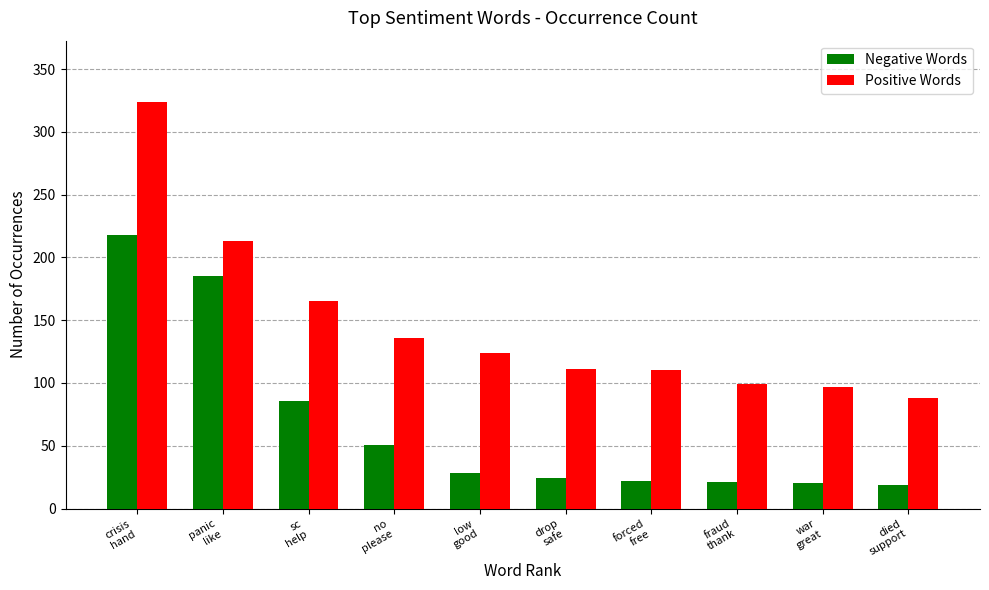

Which series has the largest total across all categories?

Positive Words